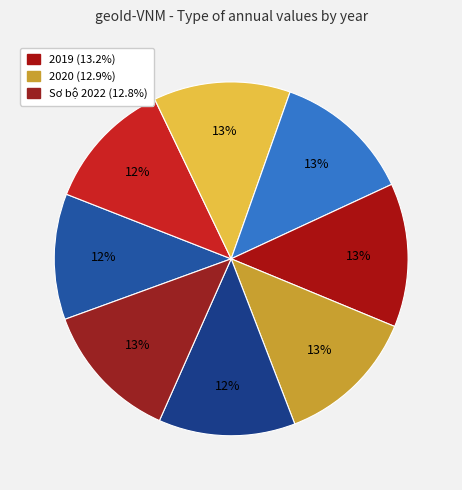

How many slices are in this pie chart?

8